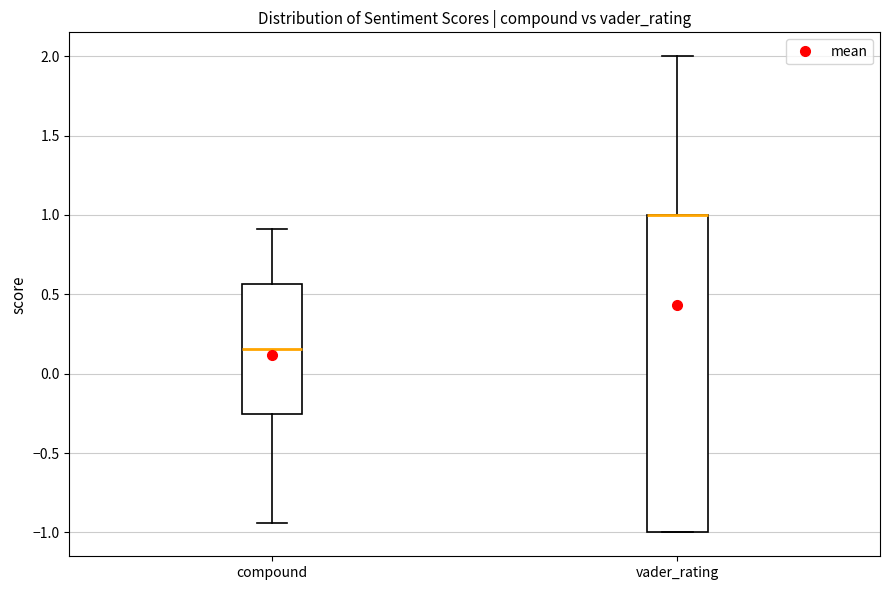

Where does the upper whisker of the box for vader_rating end on the y-axis? The values are not printed on the chart, so give them approximately, as read against the axis.

2.00